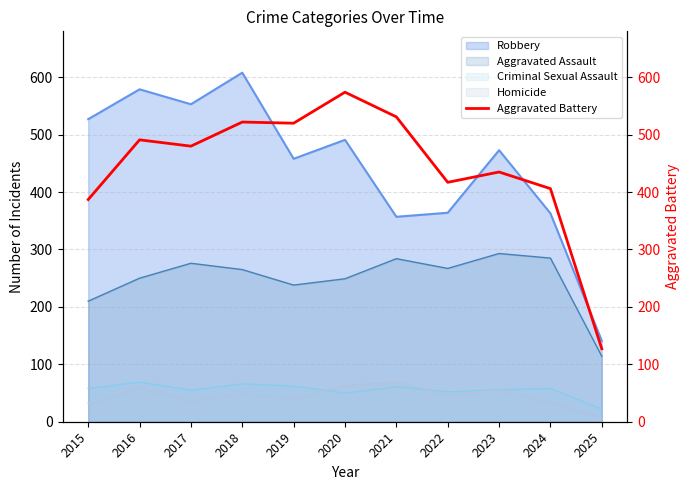

Is it true that the value at 2015 is 81?

False